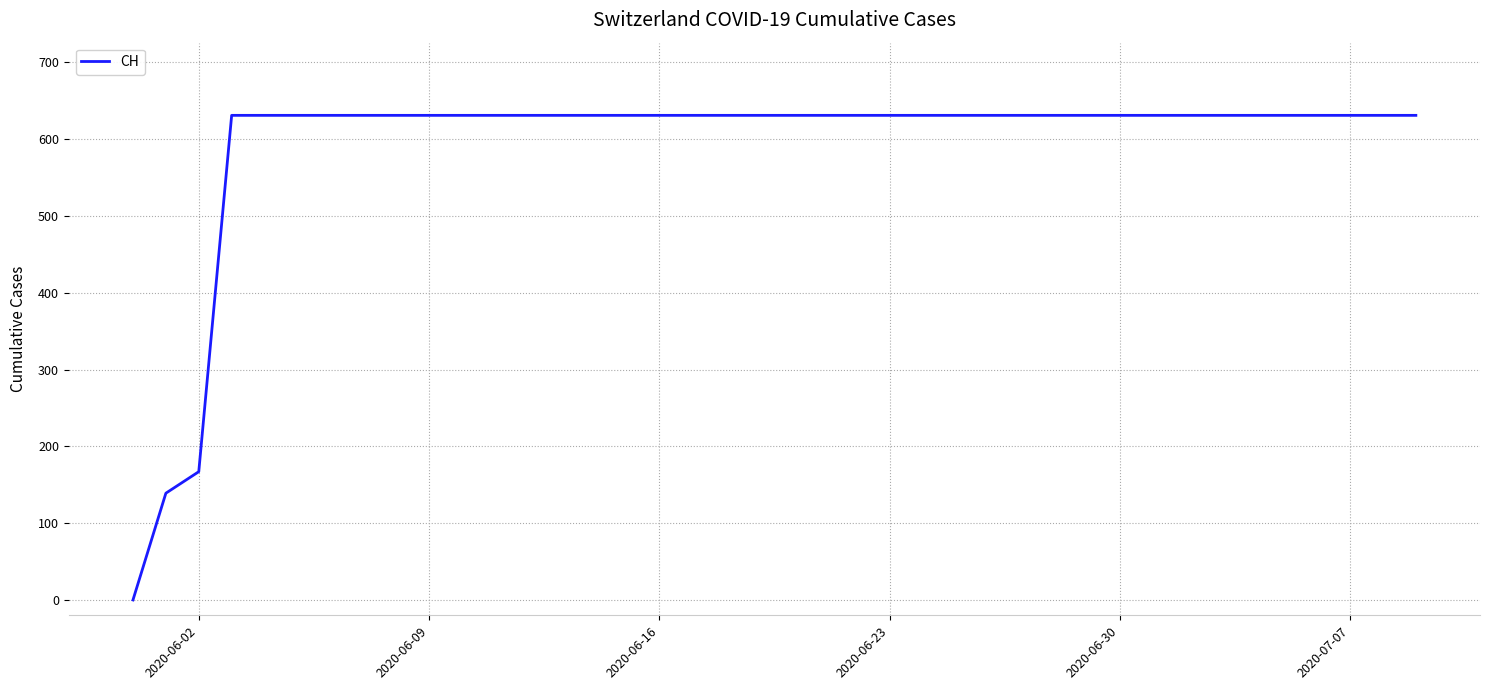

What is the greatest value displayed?

631